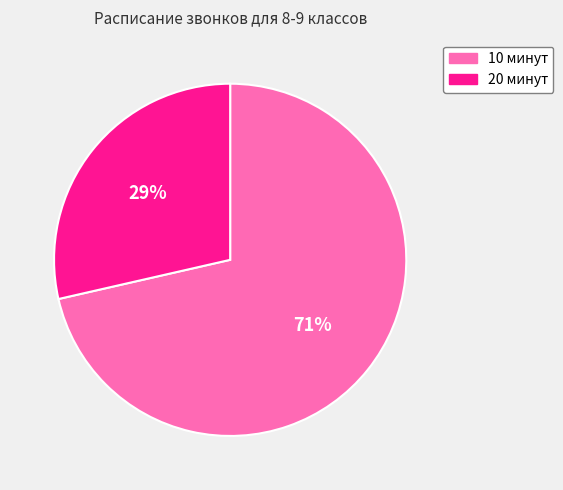

How many slices are in this pie chart?

2